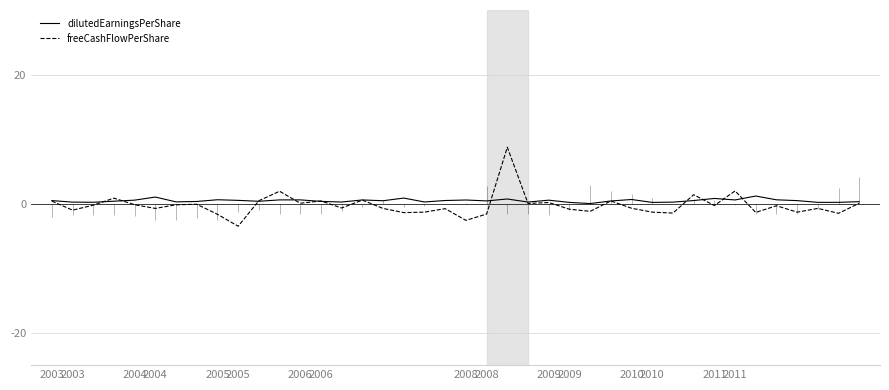

How many intersections are there between dilutedEarningsPerShare and freeCashFlowPerShare?

14